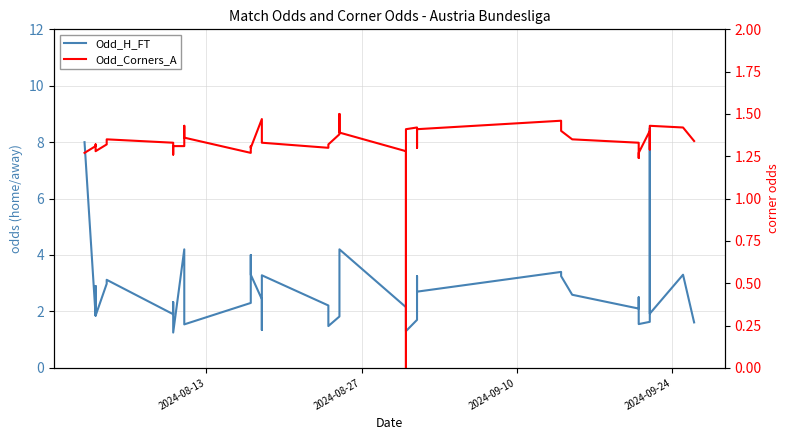

After their last crossing, which series has the higher values: Odd_Corners_A or Odd_H_FT?

Odd_H_FT